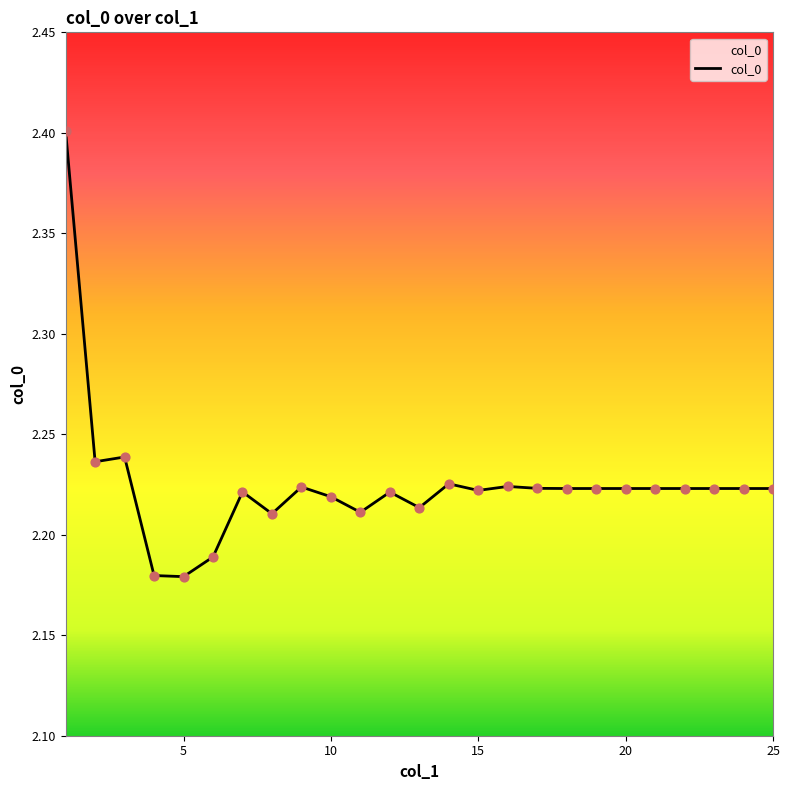

What is the greatest value displayed?

2.4